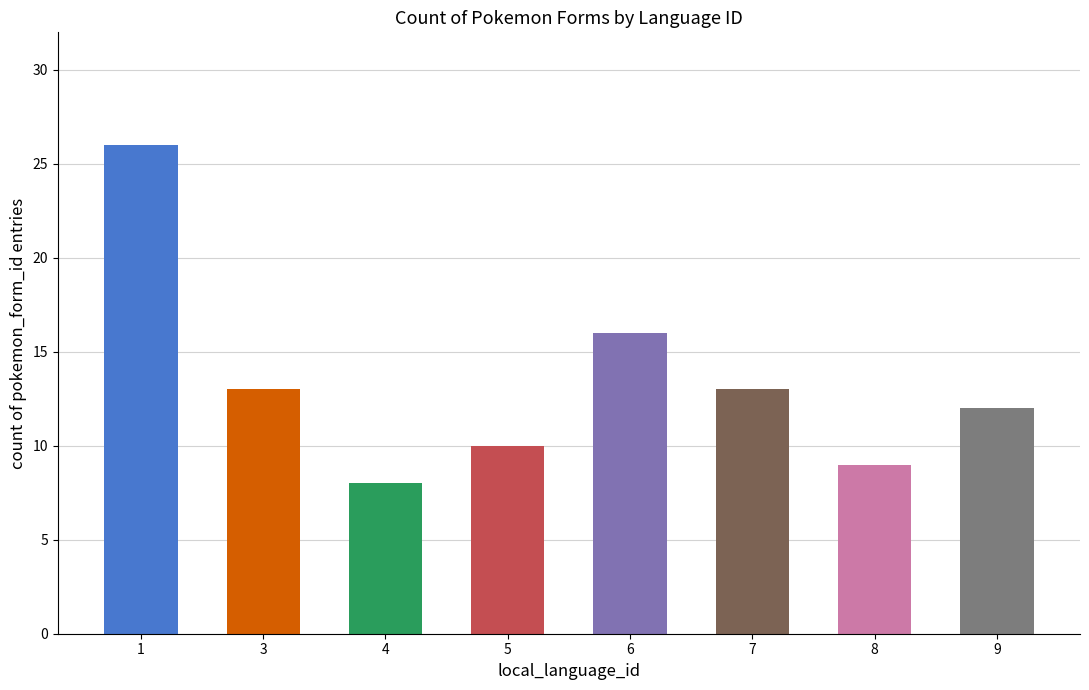

At which category does the chart reach its minimum across all series?

4